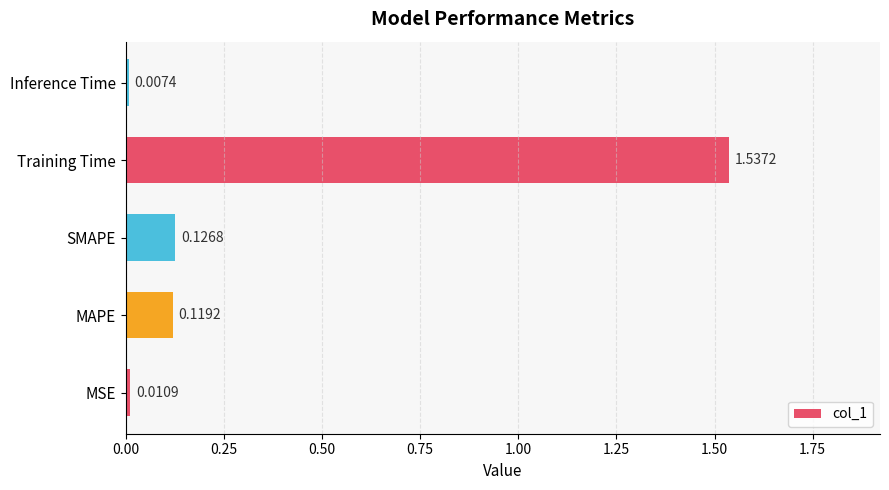

Count the number of categories in the chart.

5